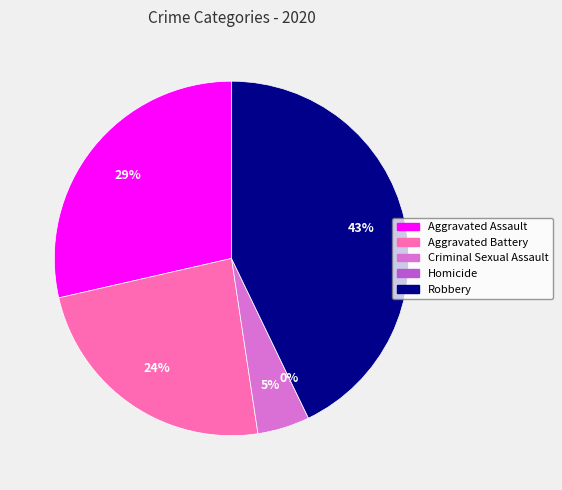

To the nearest percent, what percentage of the pie is Robbery?

43%